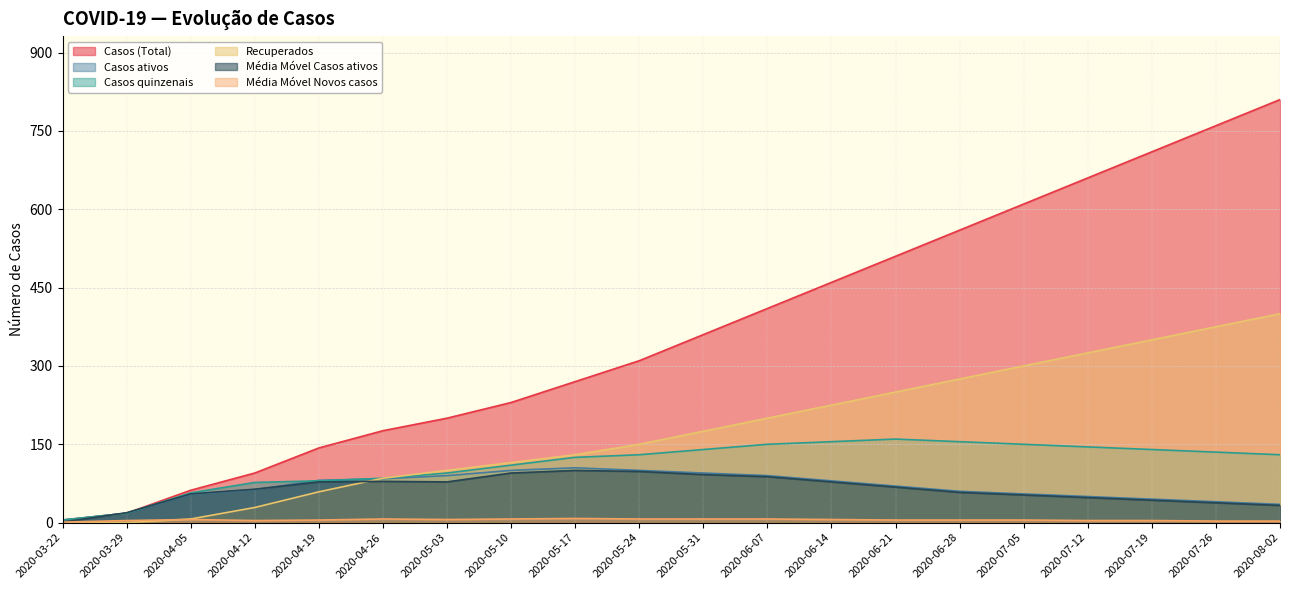

Is the value of Casos ativos at 2020-05-03 greater than the value of Média Móvel Novos casos at 2020-05-10?

Yes